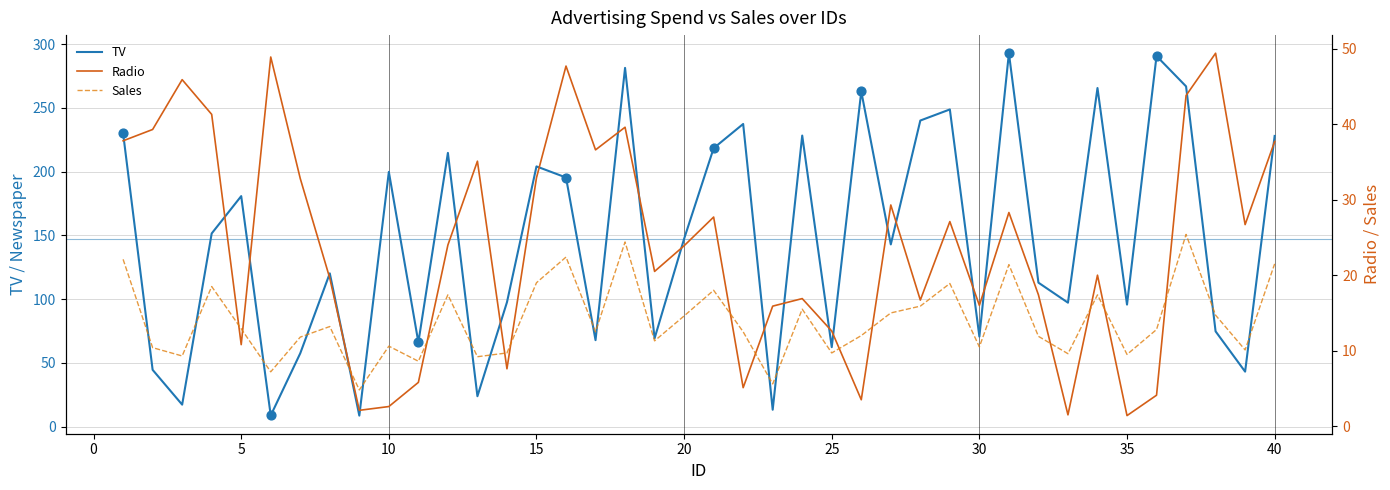

Which series has the largest total across all categories?

TV